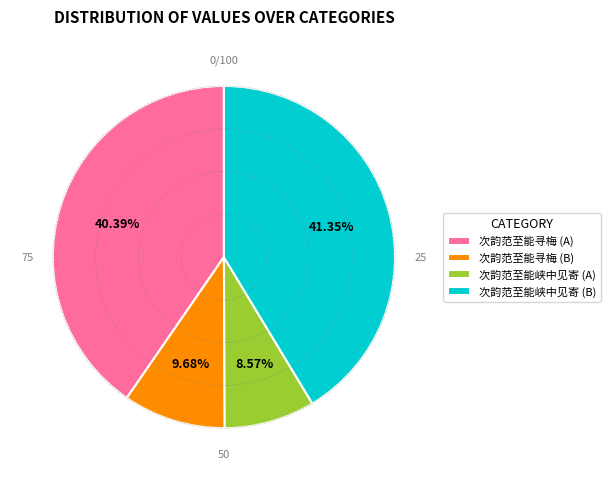

Combined, do 次韵范至能寻梅 (A) and 次韵范至能峡中见寄 (B) account for over 50%?

Yes